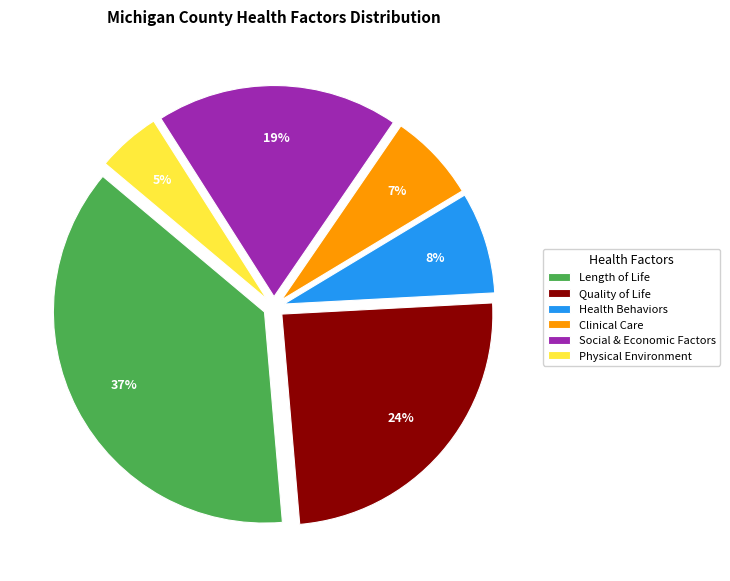

Is there any slice that represents more than half of the pie?

No